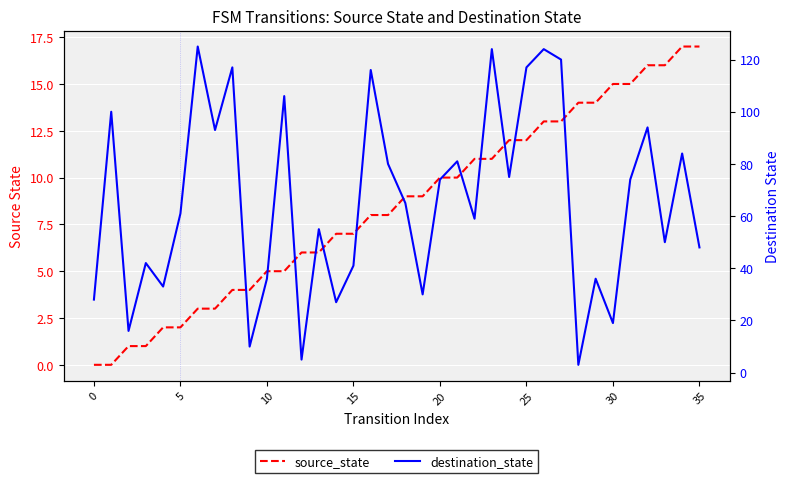

How many interior local valleys does the destination_state series have?

12